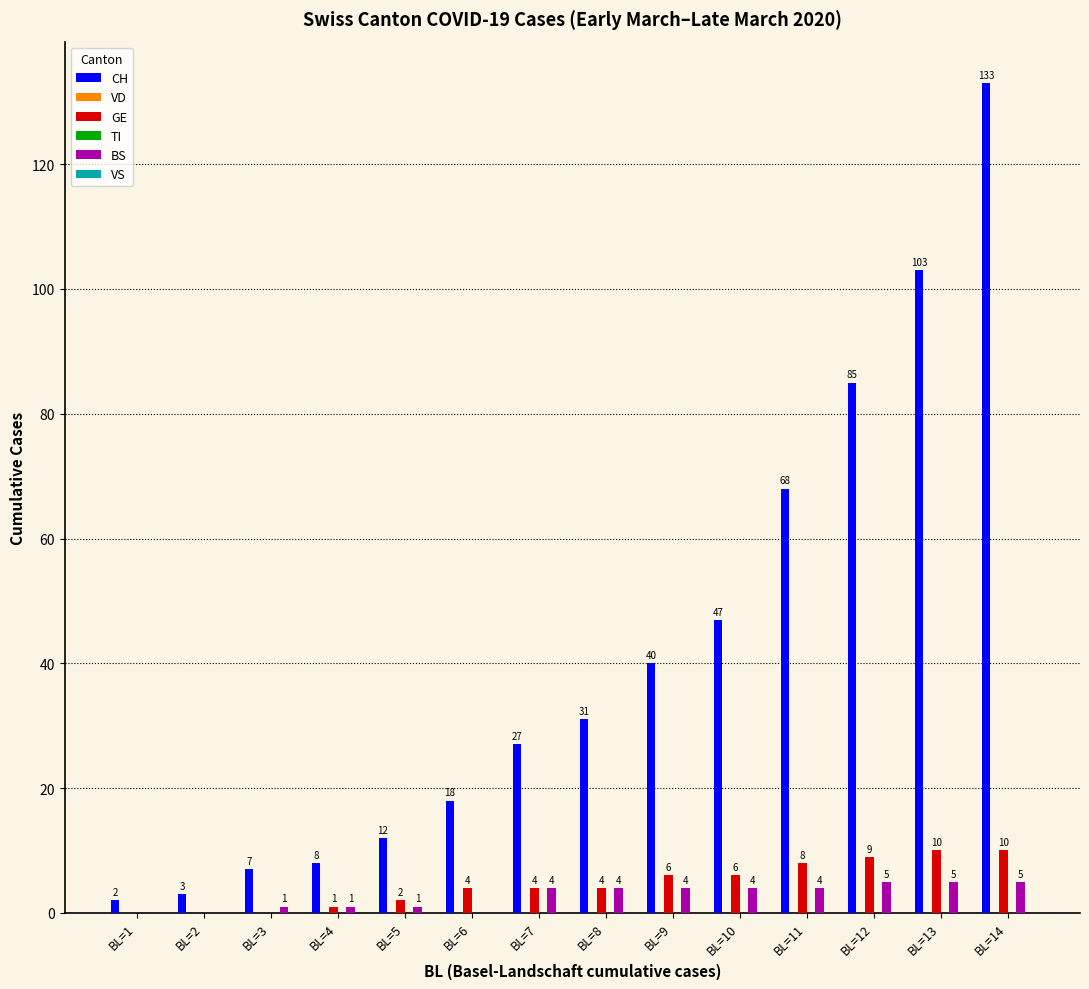

Count the number of data series in this chart.

6